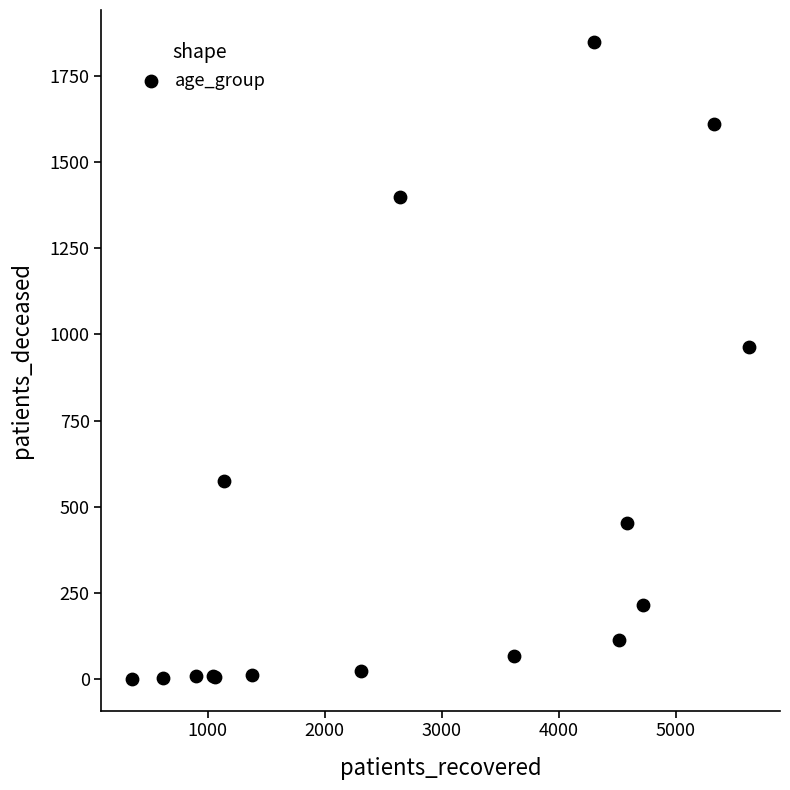

What Y value in the scatter plot is closest to 925?

963